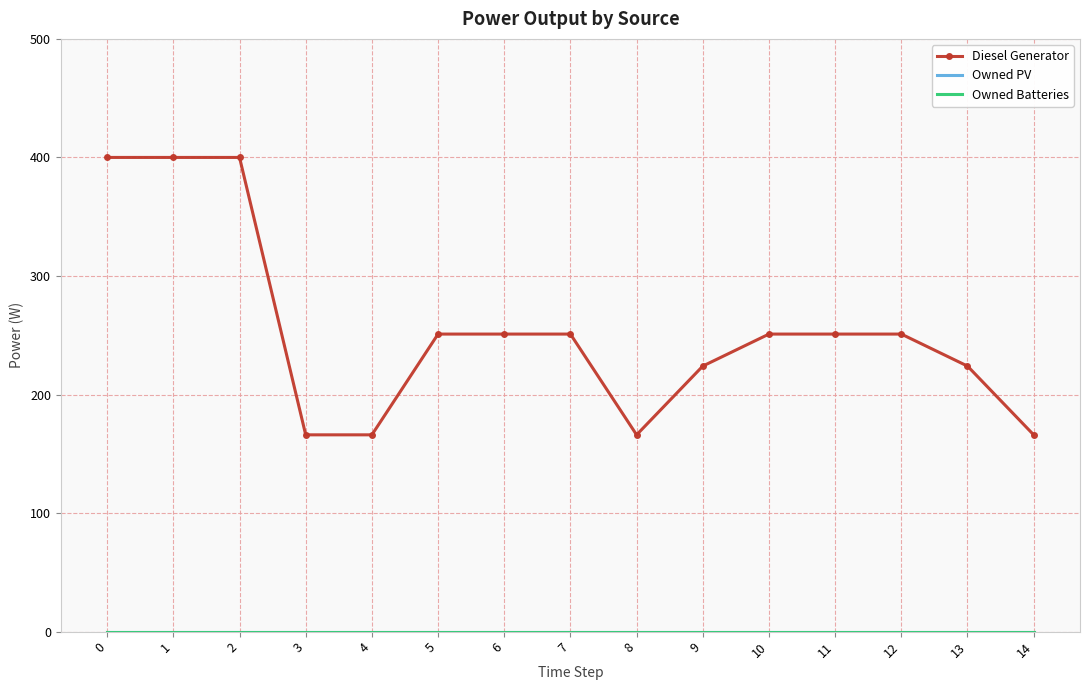

What is the total value across all series at 9?

224